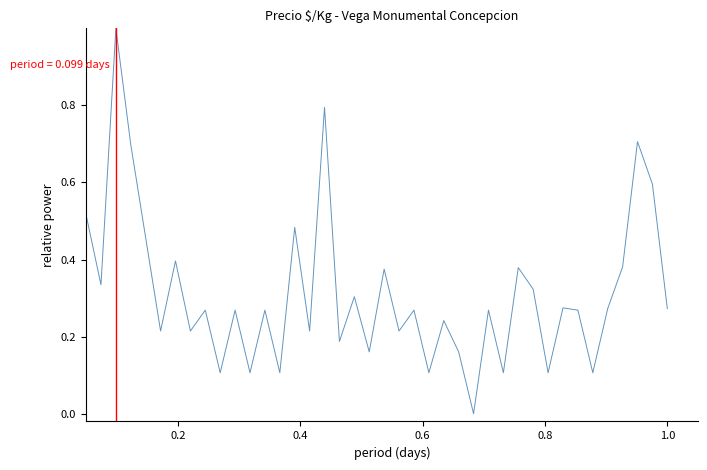

What is the greatest value displayed?

1.0